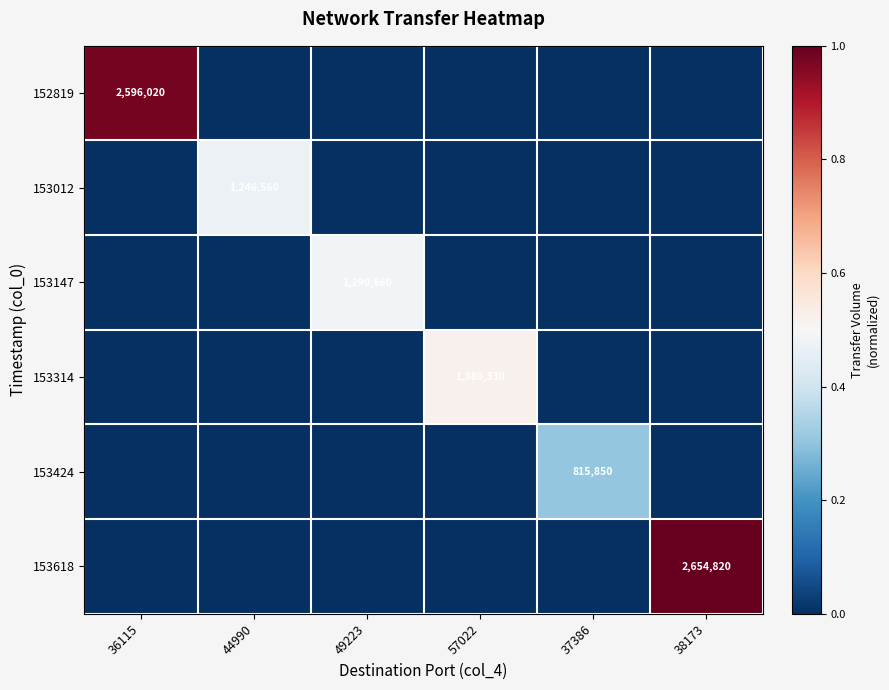

List the series in order of their peak value, lowest first.

153424, 153012, 153147, 153314, 152819, 153618